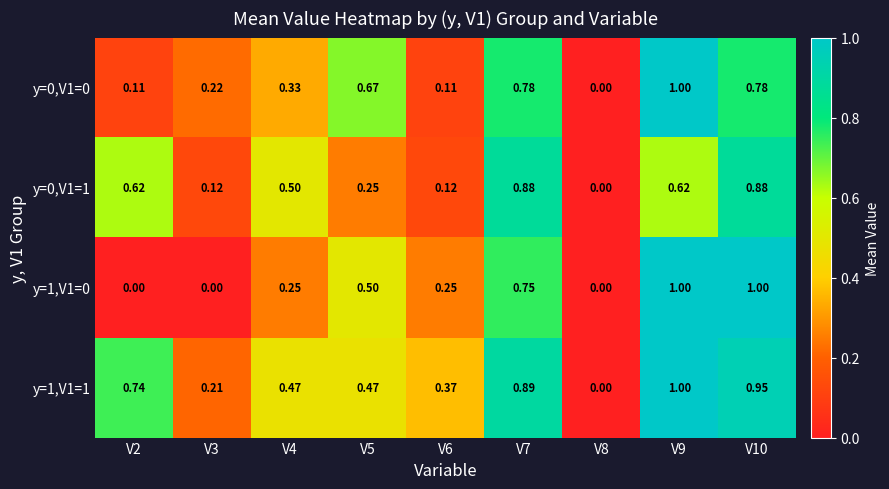

Reading left to right, what are all the values shown in this chart?

y=0,V1=0: V2=0.1	V3=0.2	V4=0.3	V5=0.7	V6=0.1	V7=0.8	V8=0.0	V9=1.0	V10=0.8
y=0,V1=1: V2=0.6	V3=0.1	V4=0.5	V5=0.2	V6=0.1	V7=0.9	V8=0.0	V9=0.6	V10=0.9
y=1,V1=0: V2=0.0	V3=0.0	V4=0.2	V5=0.5	V6=0.2	V7=0.8	V8=0.0	V9=1.0	V10=1.0
y=1,V1=1: V2=0.7	V3=0.2	V4=0.5	V5=0.5	V6=0.4	V7=0.9	V8=0.0	V9=1.0	V10=0.9